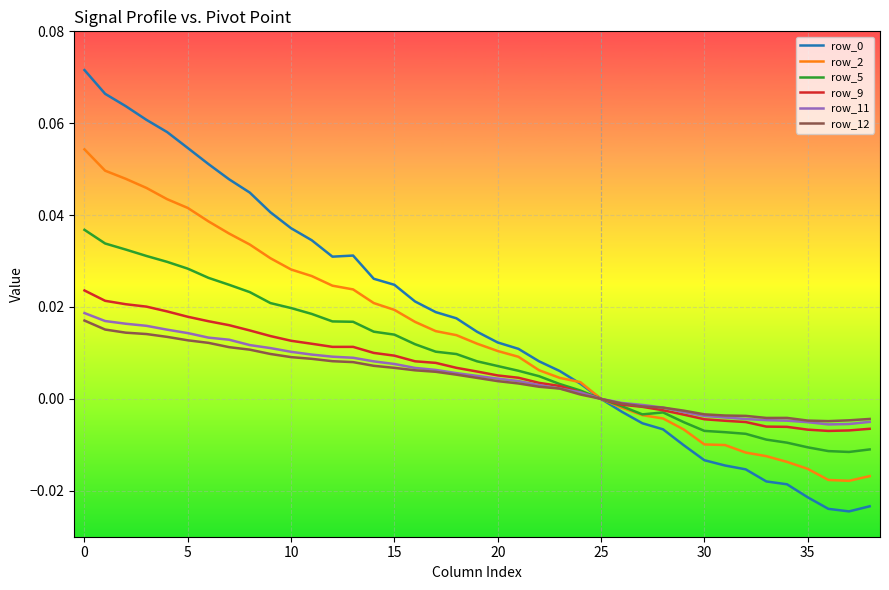

How many lines are shown in the chart?

6